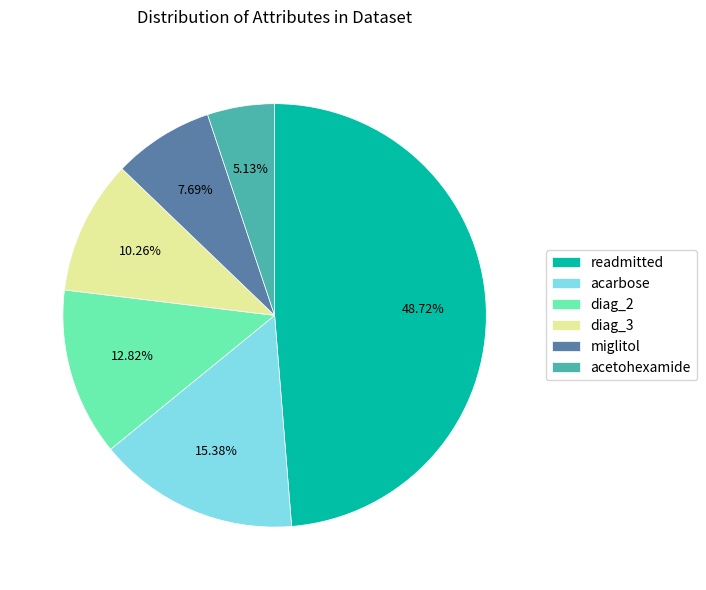

How many slices are in this pie chart?

6